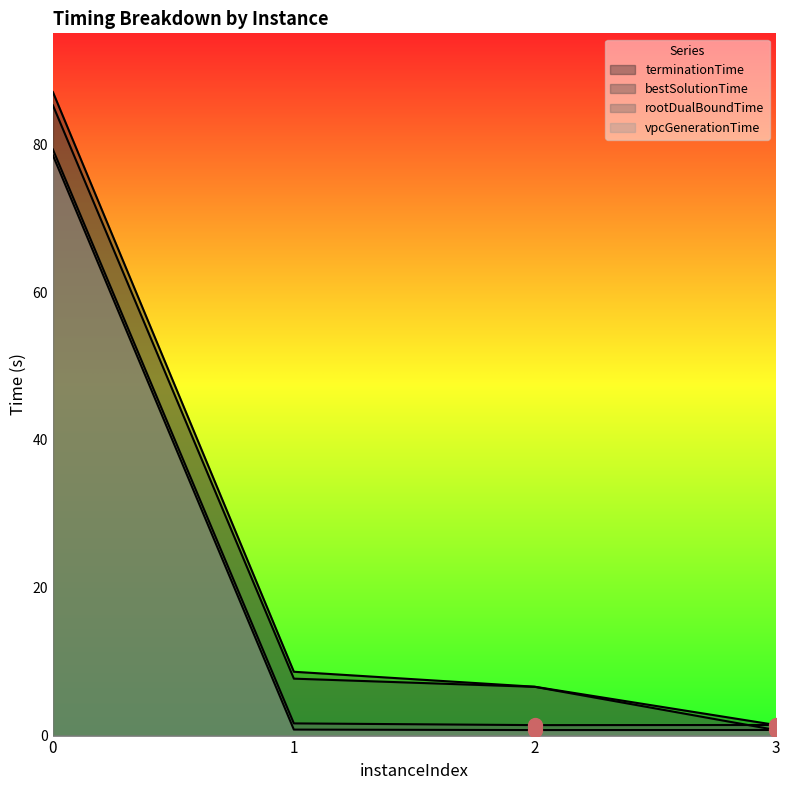

Reading left to right, transcribe all the data shown in this chart.

vpcGenerationTime: 78.5	0.8	0.7	0.8
rootDualBoundTime: 79.3	1.6	1.4	1.4
bestSolutionTime: 85.3	7.7	6.6	0.8
terminationTime: 87.1	8.6	6.6	1.4